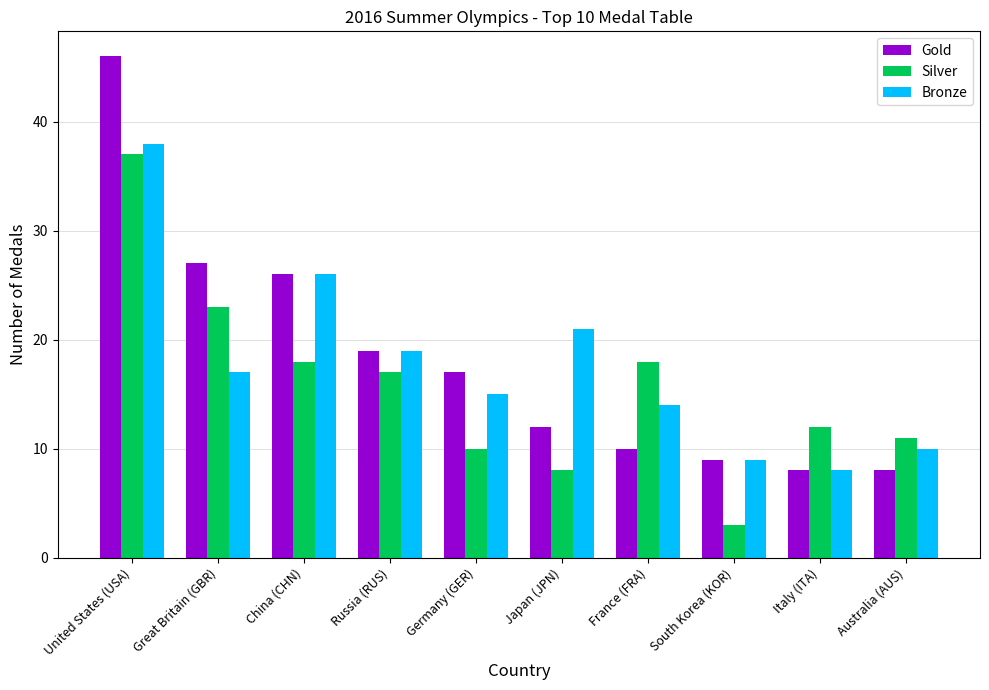

Which series has the widest spread of values?

Gold